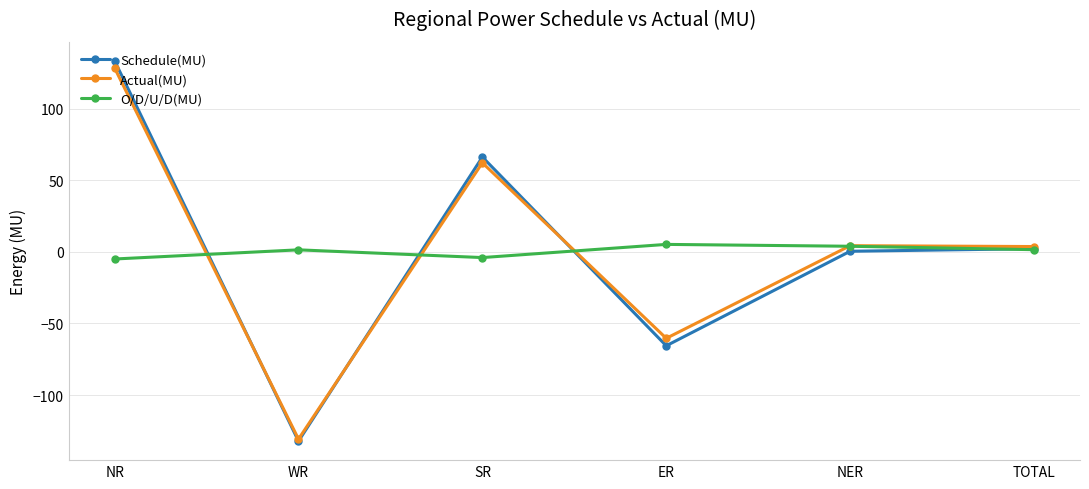

The Actual(MU) series shows -184.1 at WR. True or false?

False